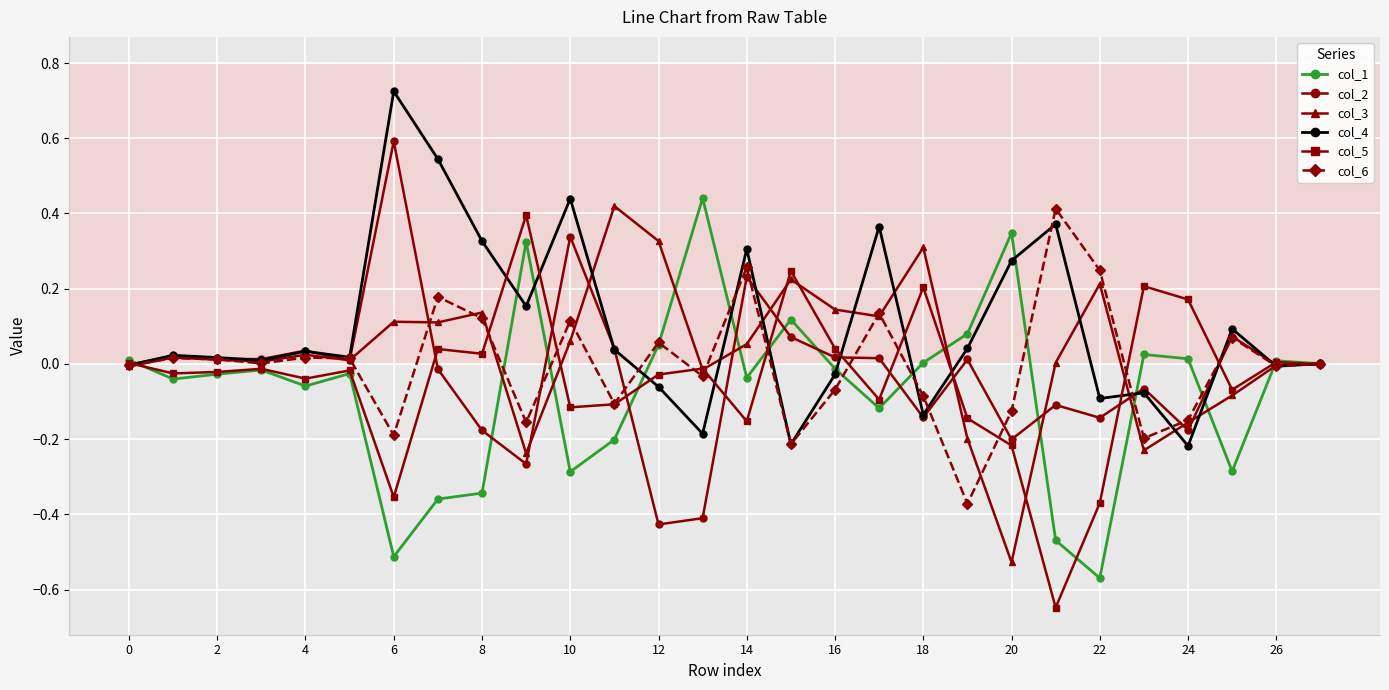

How many data points does each series have?

28